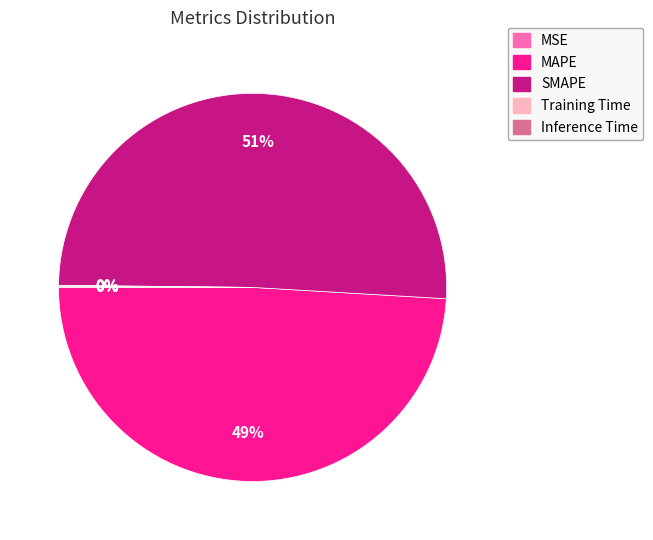

Is SMAPE the majority of the pie?

Yes